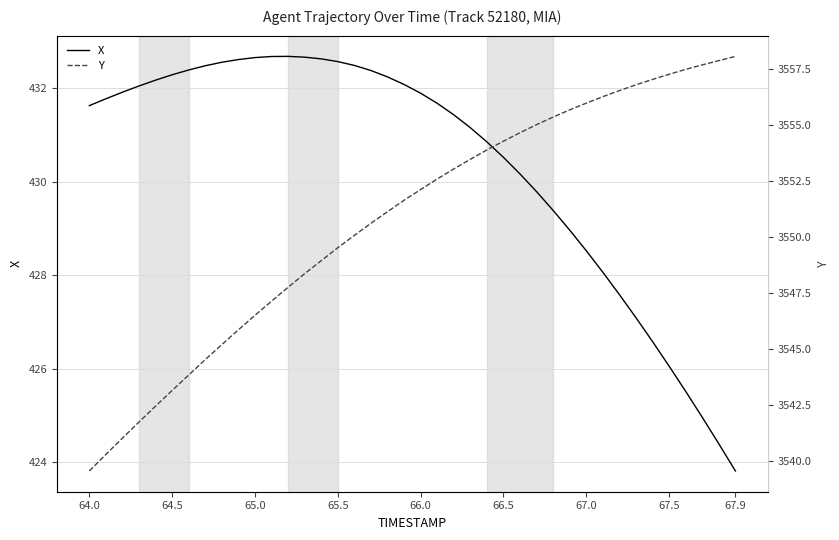

What is the average value of the X series?

430.4